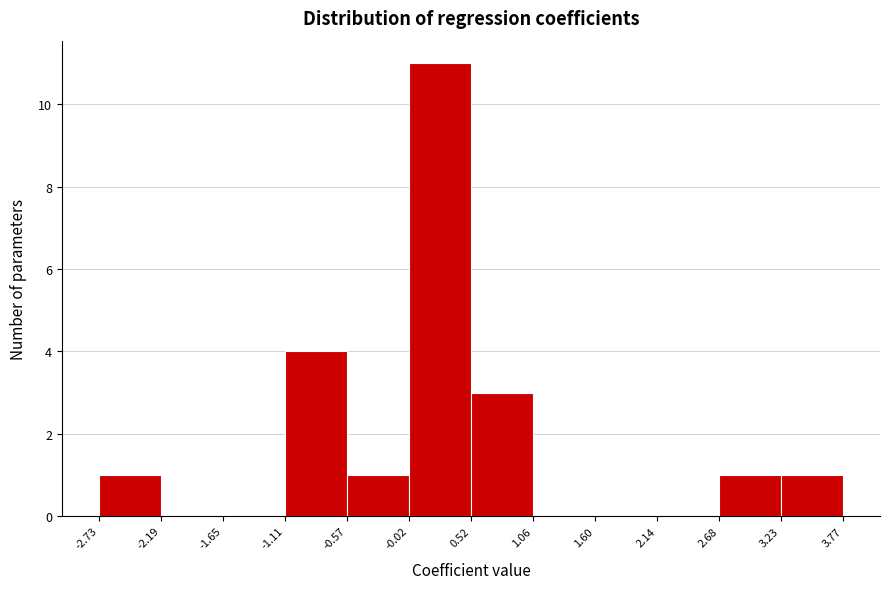

Reading left to right, list every bar in this chart as the range it spans on the x-axis followed by its height. The values are not printed on the chart, so give them approximately, as read against the axis.

-2.73 to -2.19: 1
-2.19 to -1.65: 0
-1.65 to -1.11: 0
-1.11 to -0.57: 4
-0.57 to -0.02: 1
-0.02 to 0.52: 11
0.52 to 1.06: 3
1.06 to 1.60: 0
1.60 to 2.14: 0
2.14 to 2.68: 0
2.68 to 3.23: 1
3.23 to 3.77: 1